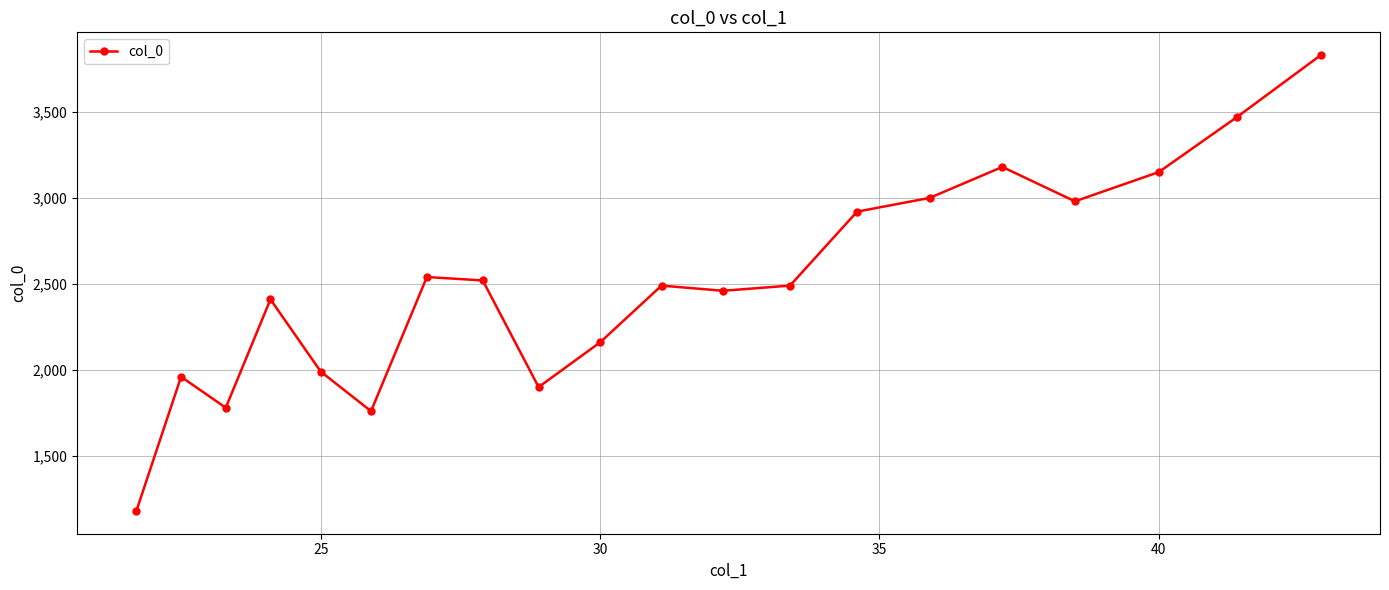

What is the difference between the second highest and second lowest values?

1710